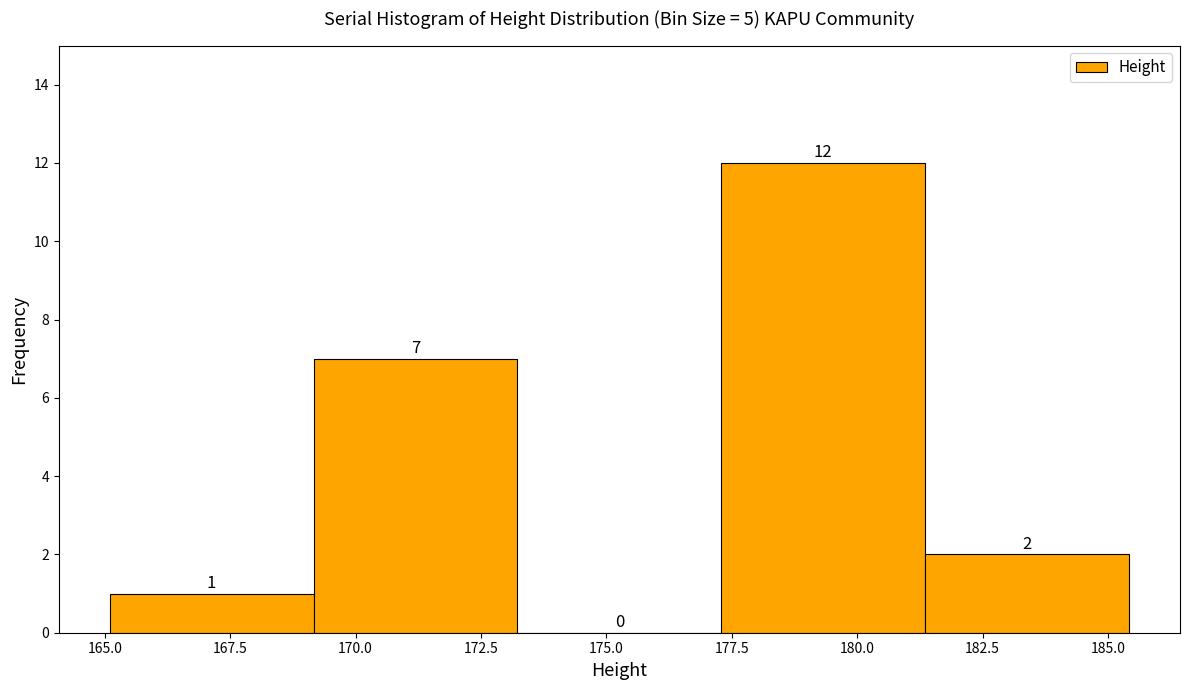

Reading left to right, transcribe this chart: for each bar, give the range it covers on the x-axis and its height. The bar edges are not printed on the chart, so give them approximately, as read against the axis.

165.0 to 169.0: 1
169.0 to 173.0: 7
173.0 to 177.5: 0
177.5 to 181.5: 12
181.5 to 185.5: 2